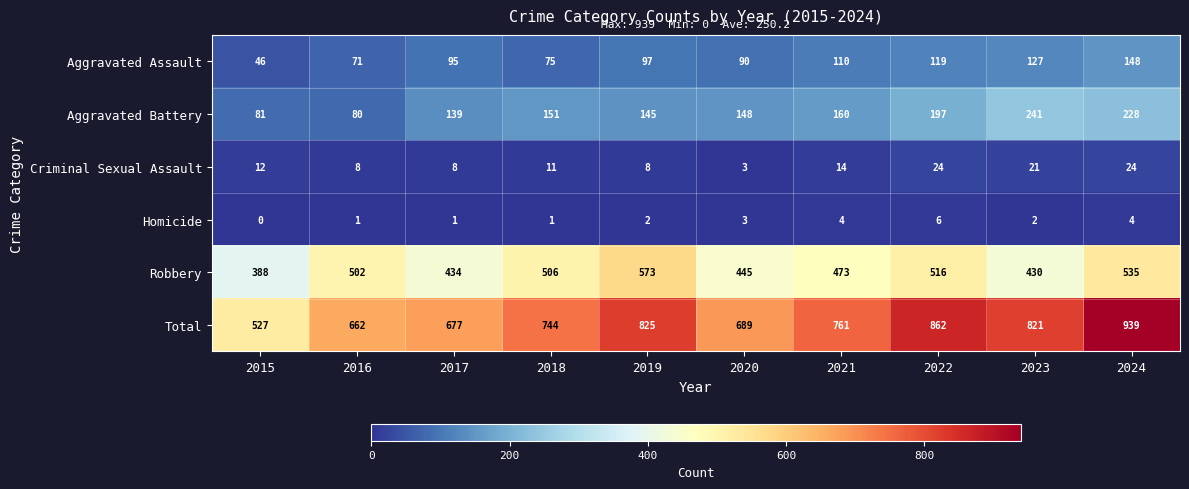

Which label corresponds to the largest value in the chart?

2024